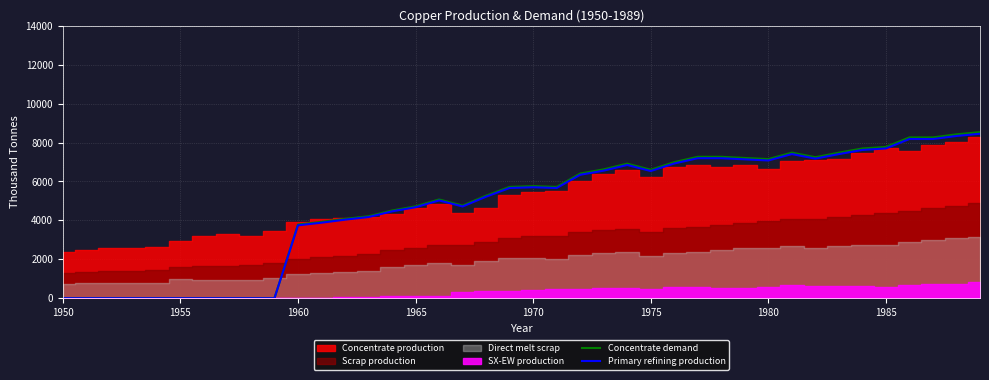

How many interior local valleys does the Primary refining production series have?

6